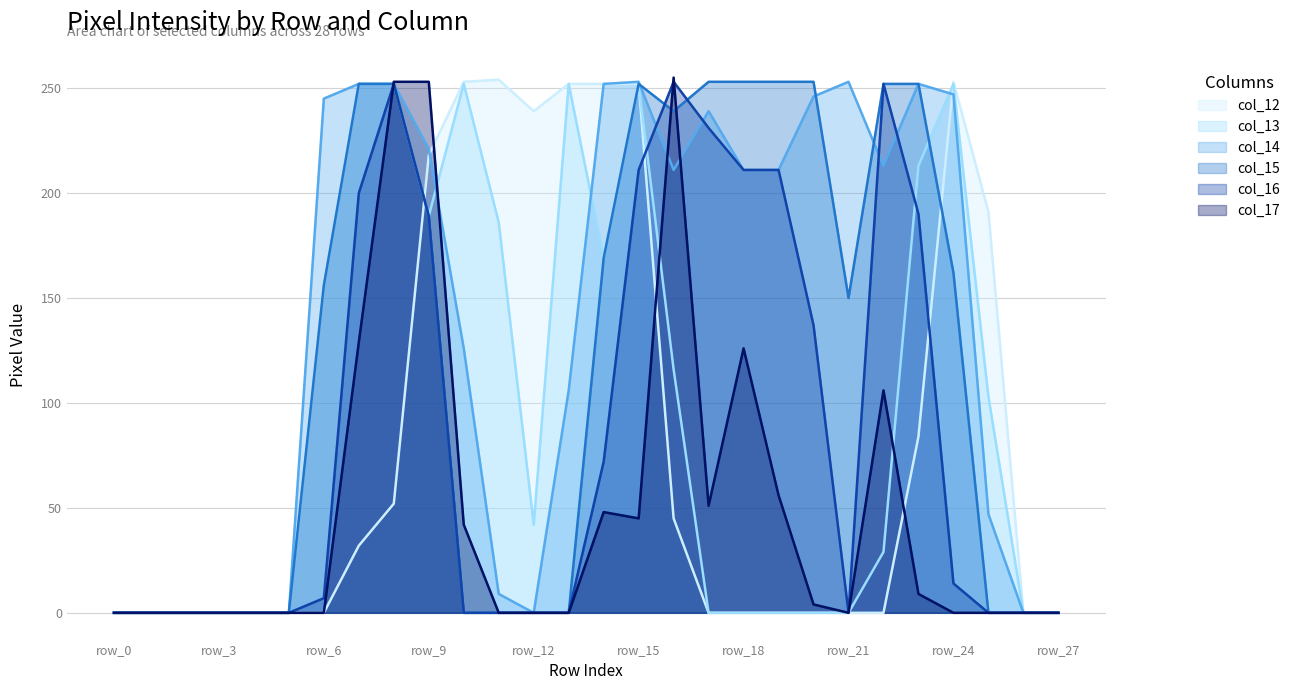

Which category has the lowest value in the col_13 series?

row_0